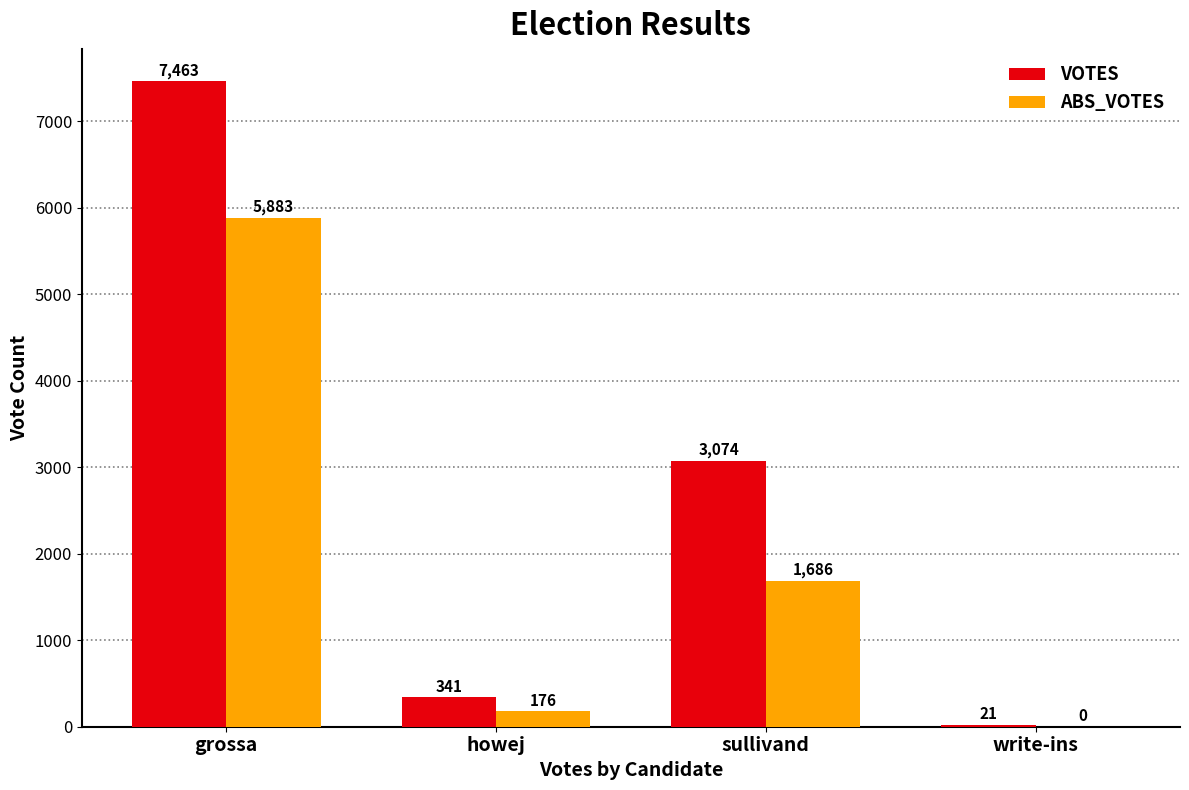

How many groups of bars are there?

4